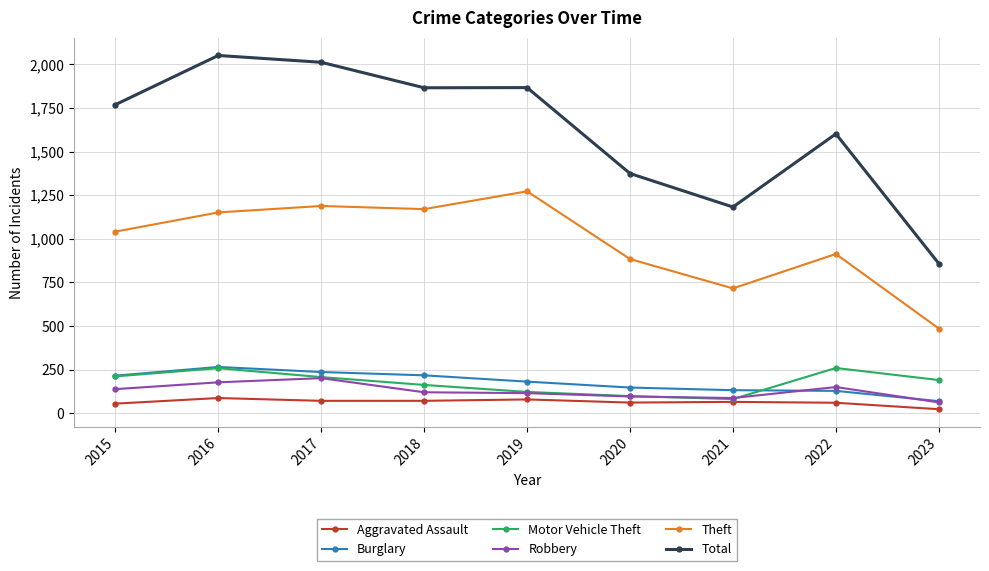

What is the greatest value displayed?

2050